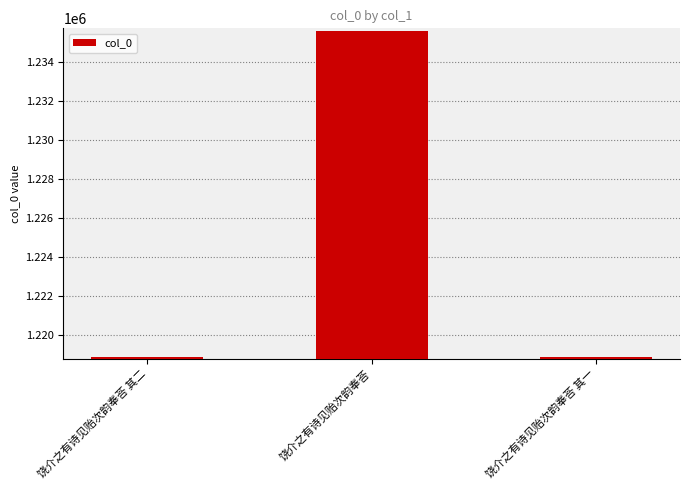

How many bars are there in total?

3